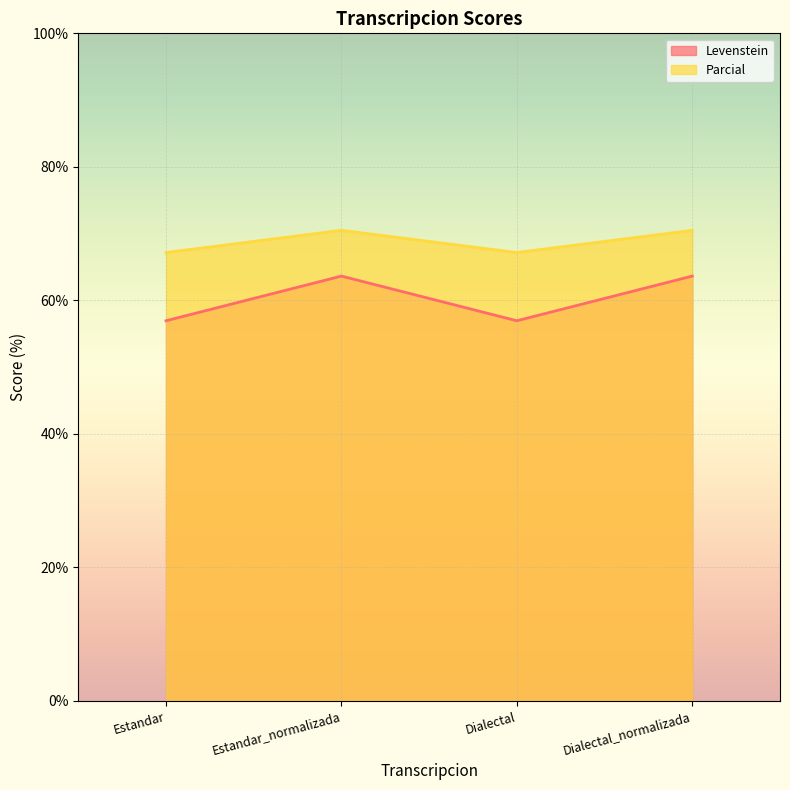

Rank the series by their maximum value, from highest to lowest.

Parcial, Levenstein